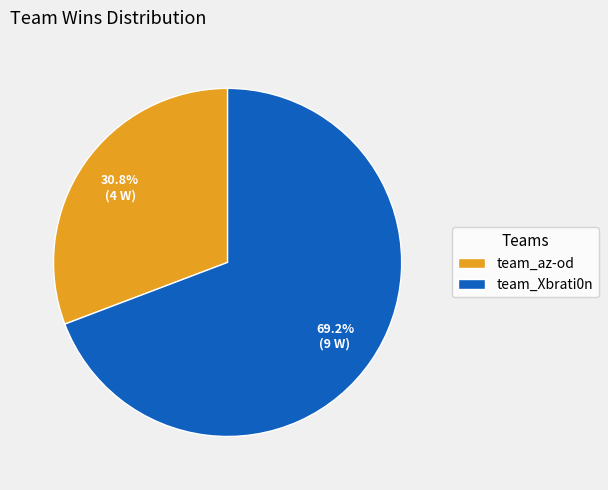

To the nearest percent, what portion does team_az-od represent?

31%